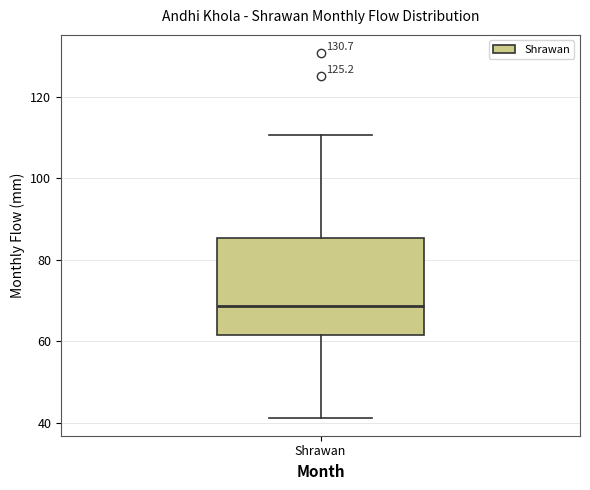

Transcribe this box plot: give where the median line is, the range the box spans, and where the two whiskers end, as read against the y-axis. The values are not printed on the chart, so give them approximately, as read against the axis.

median 68, box 62 to 86, whiskers 42 to 110